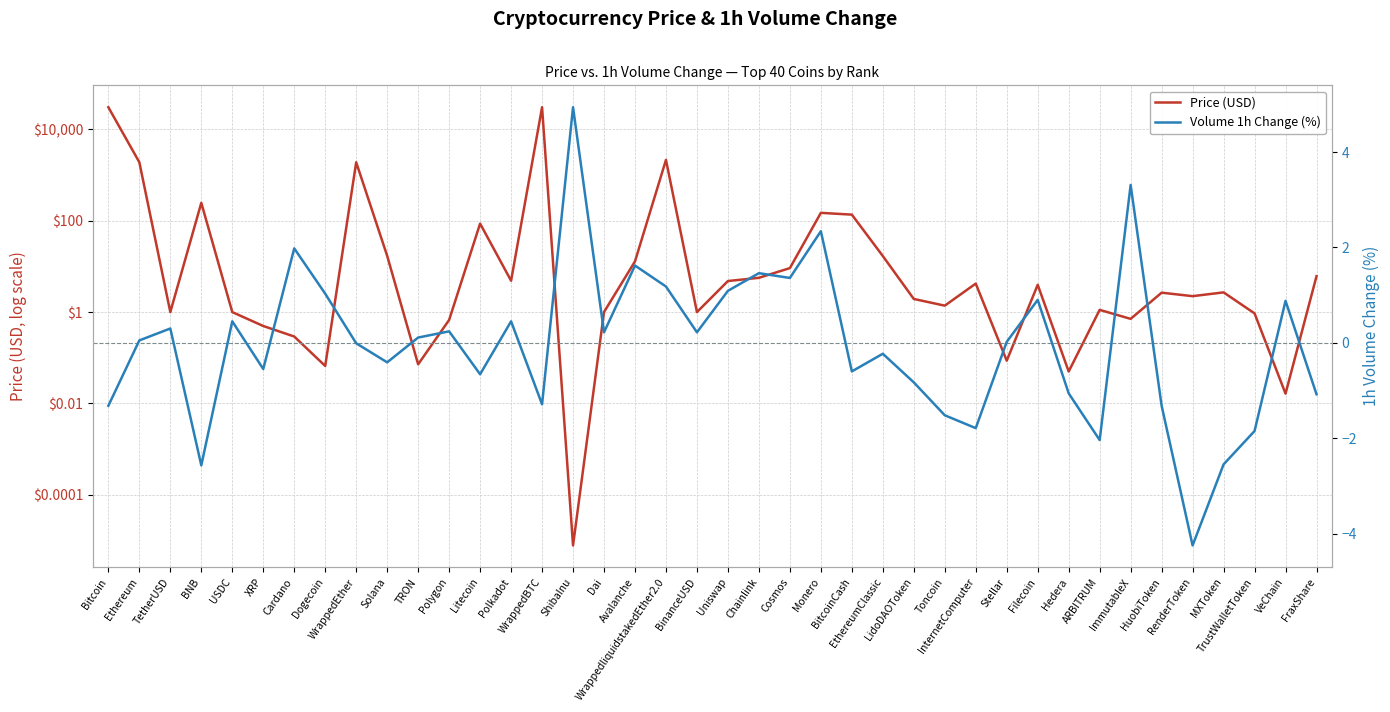

In Price (USD), how many points are higher than both neighbors (excluding endpoints)?

11